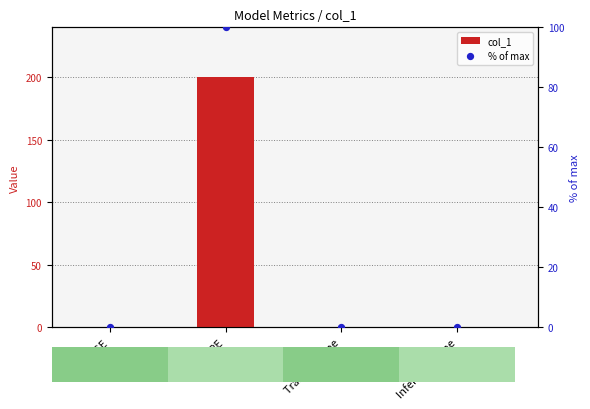

Which series has the widest spread of Y values?

col_1